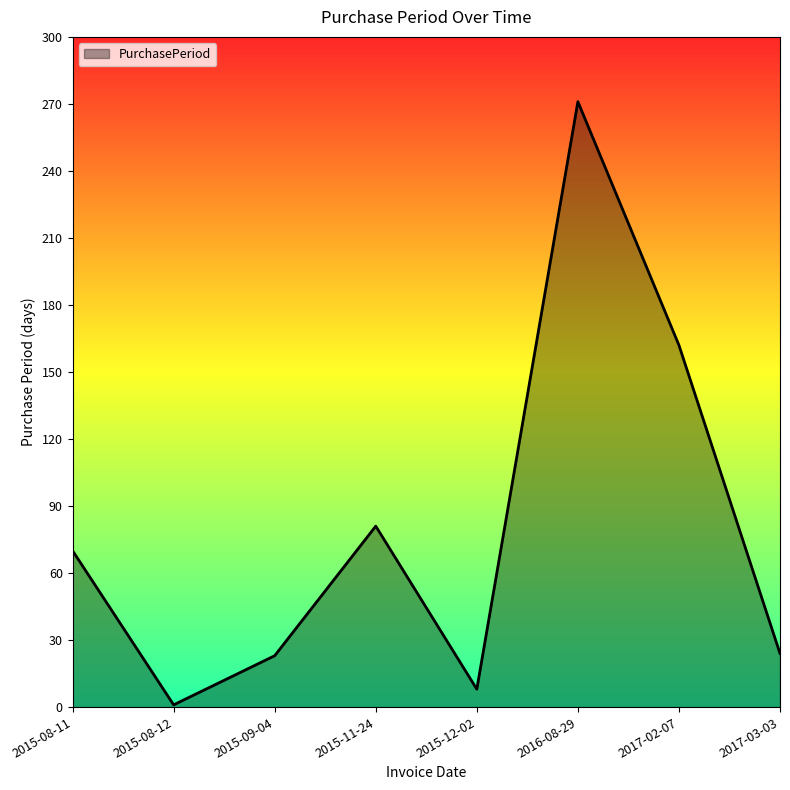

Which category has the highest value across all series?

2016-08-29